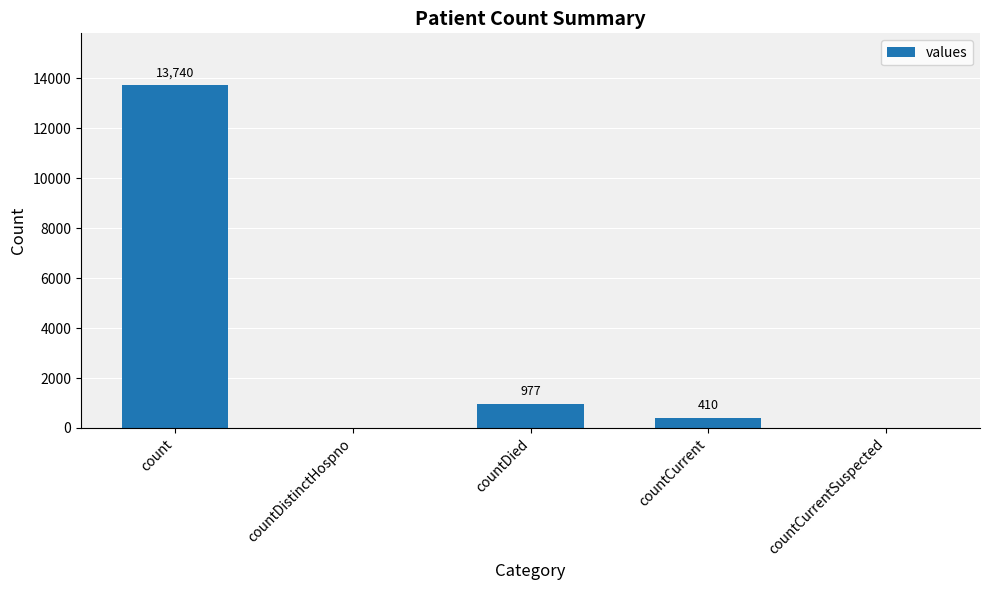

What is the sum of all values?

15127